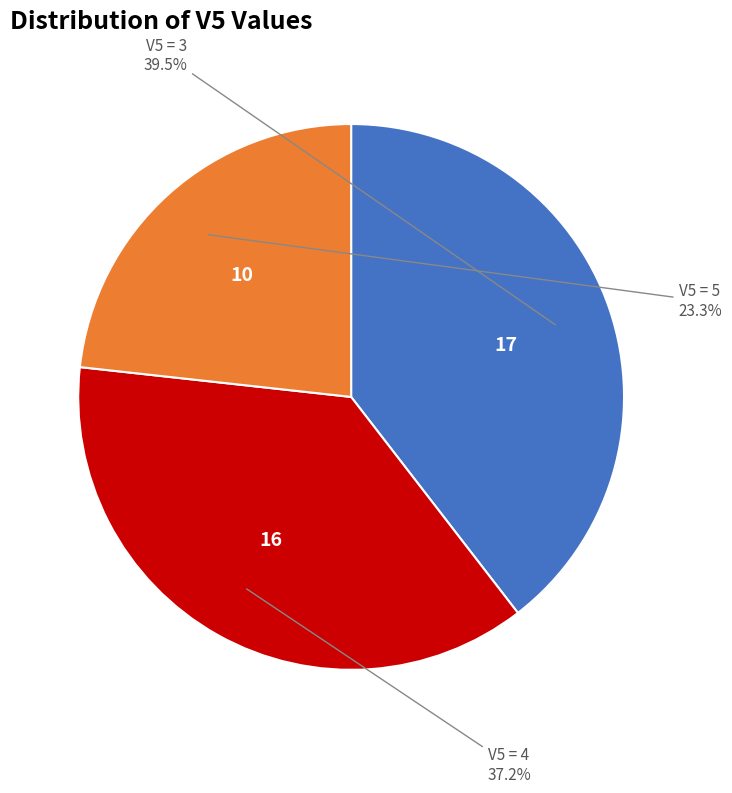

Is there any slice that represents more than half of the pie?

No